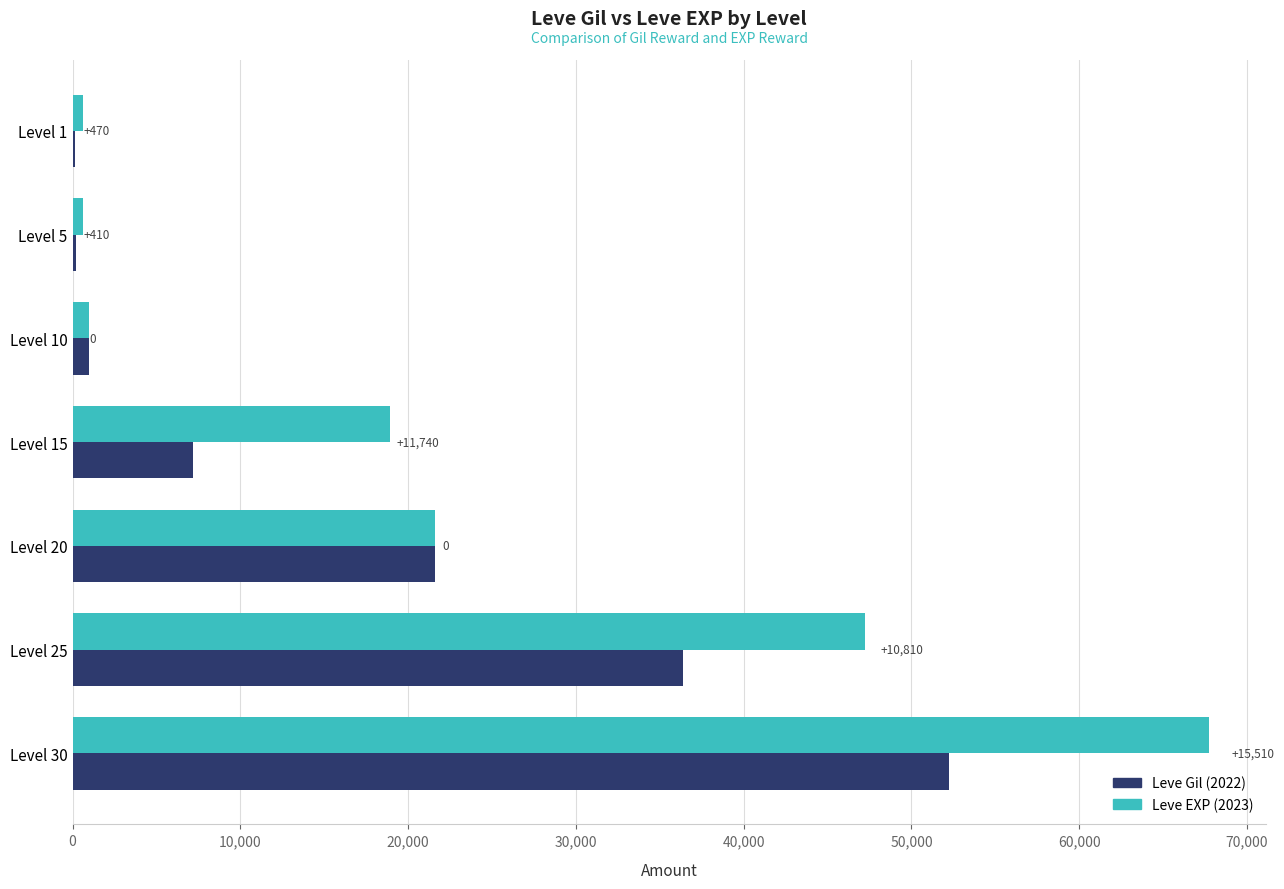

What is the average value of the Leve Gil (2022) series?

16964